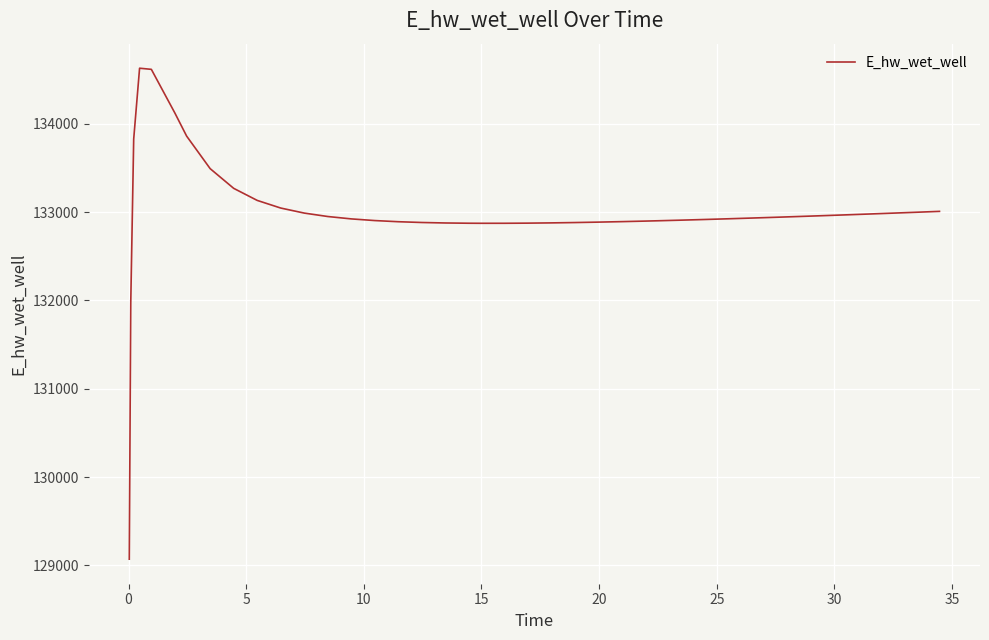

What is the maximum value shown in the chart?

134627.9